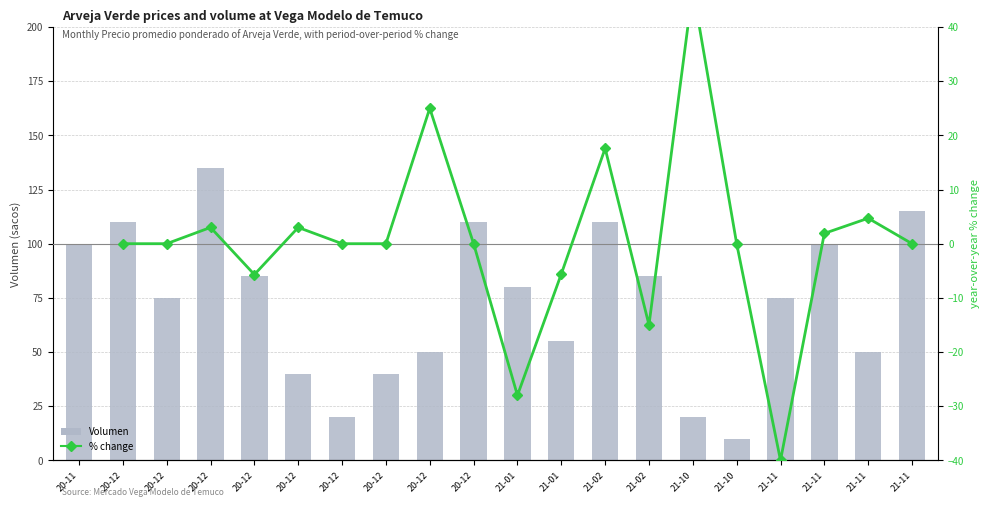

What is the label of the 20th bar from the left?

21-11